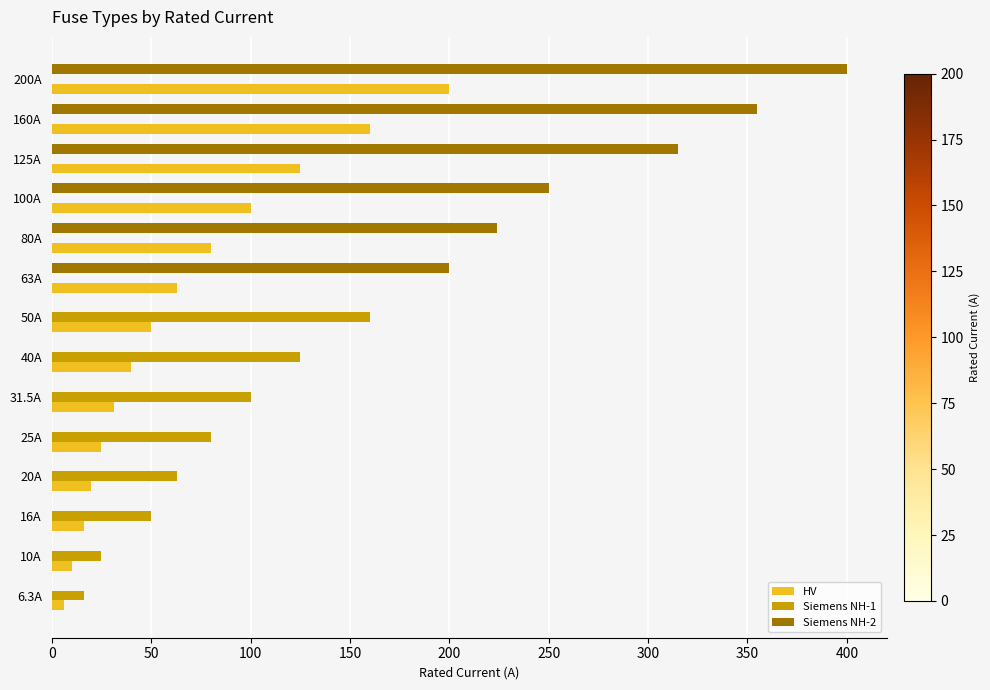

At which category is the sum across all series the highest?

200A